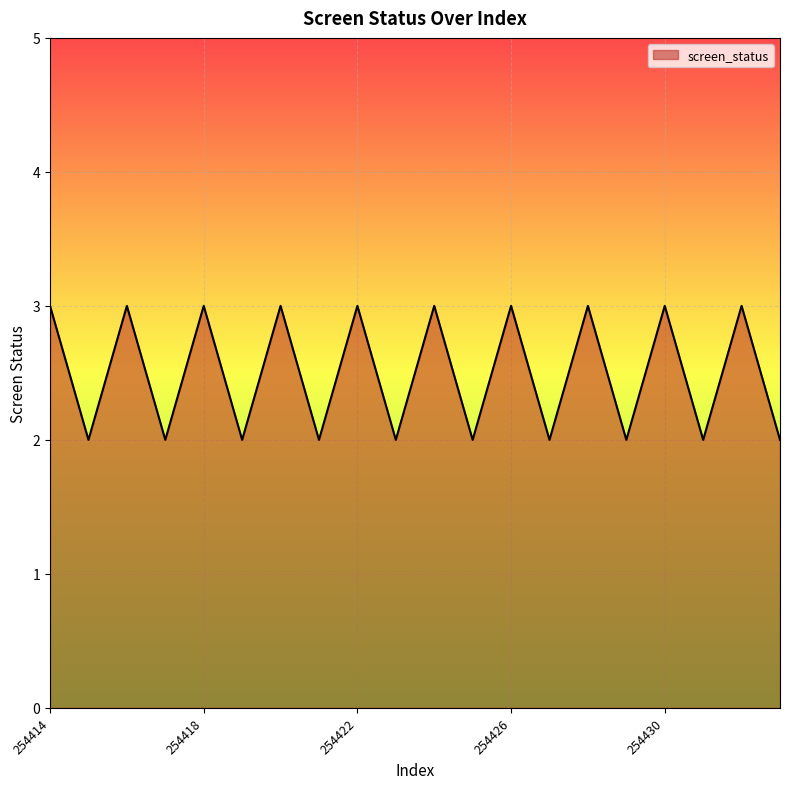

Count the values in the range 2 to 3.

20